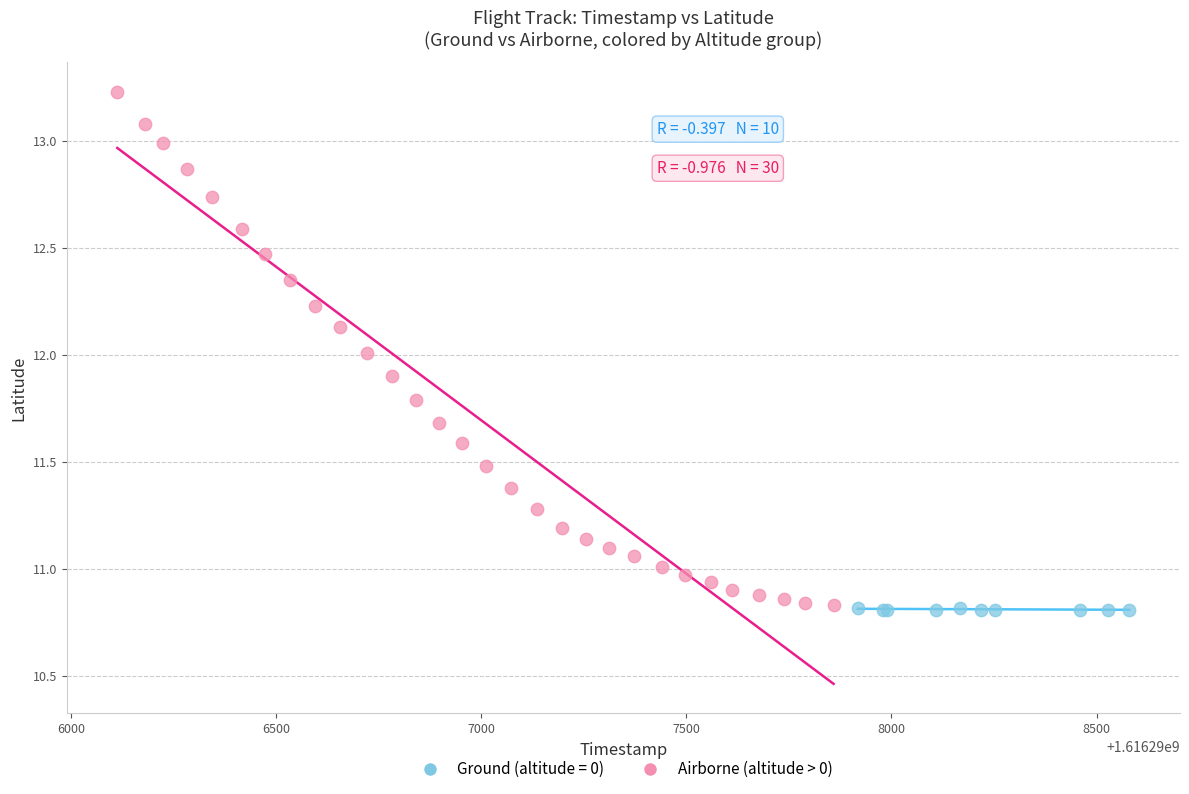

Which series has the largest Y range (max minus min)?

Airborne (altitude > 0)